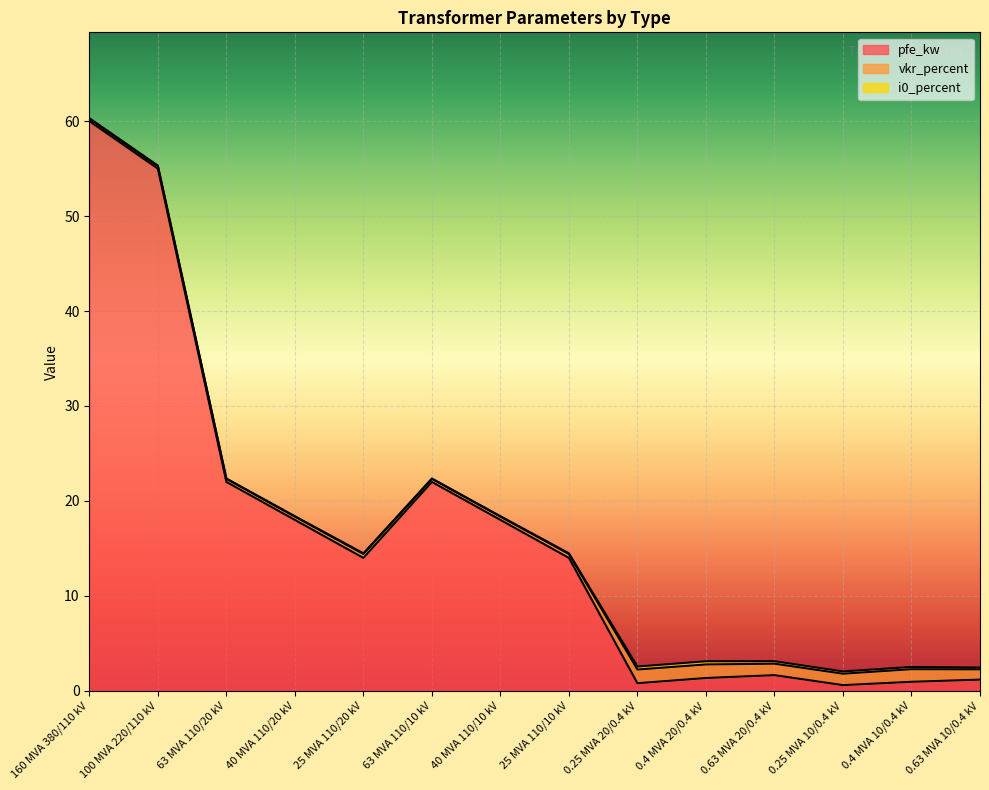

How many data points does each series have?

14